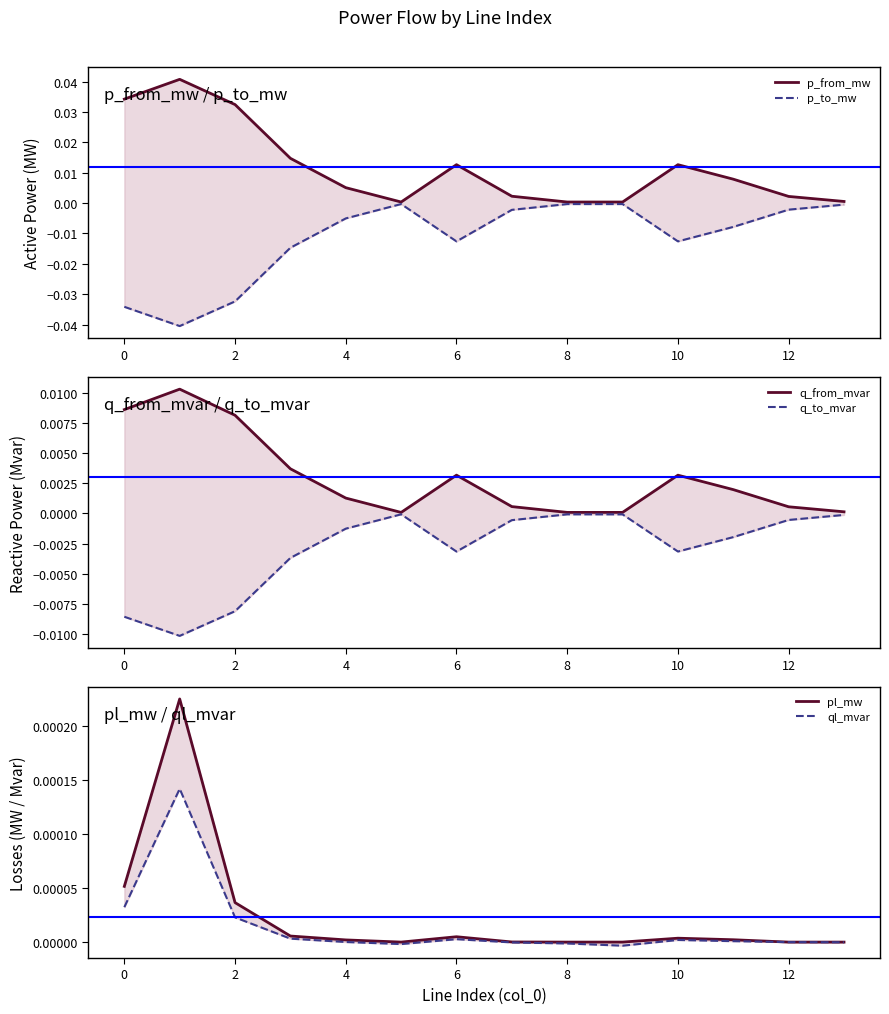

Rank the series at 0 from lowest to highest value.

p_to_mw, q_to_mvar, ql_mvar, pl_mw, q_from_mvar, p_from_mw